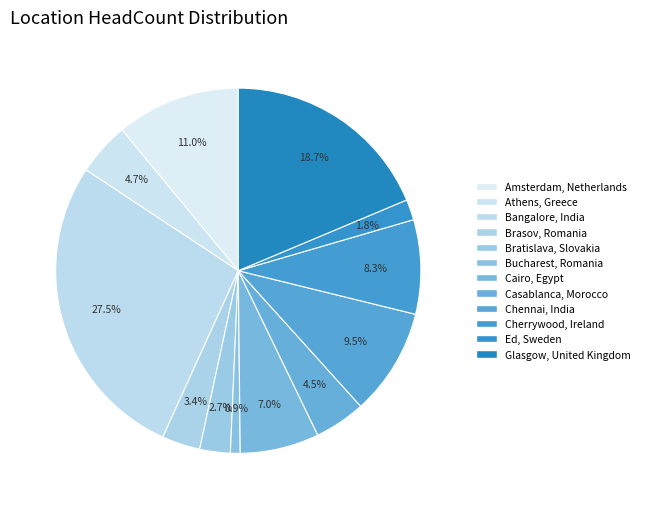

Is the sum of Bucharest, Romania and Cherrywood, Ireland greater than half?

No